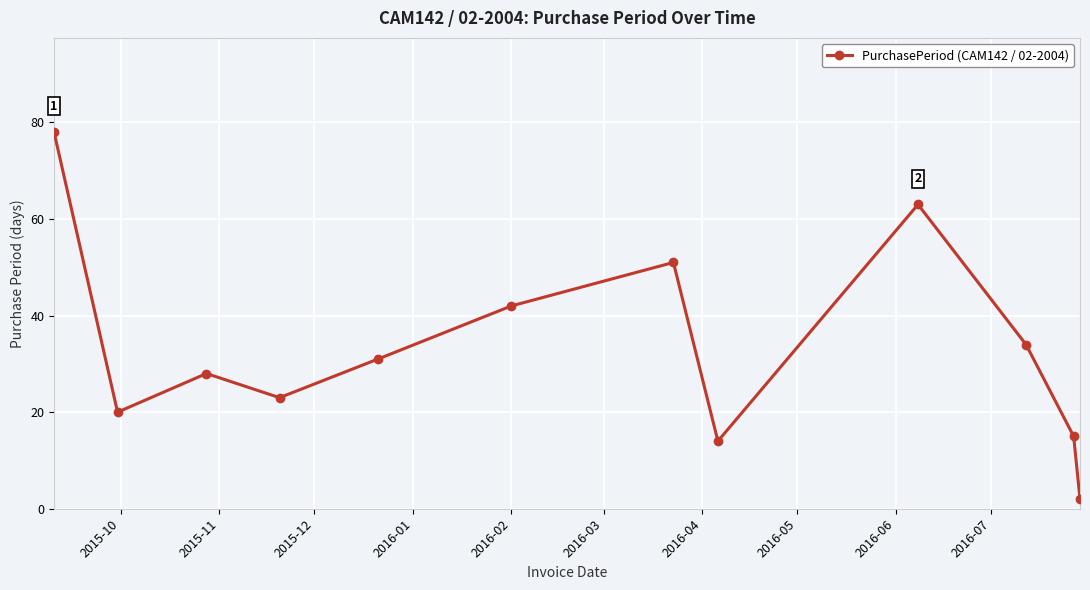

What is the difference between the second highest and minimum values?

61